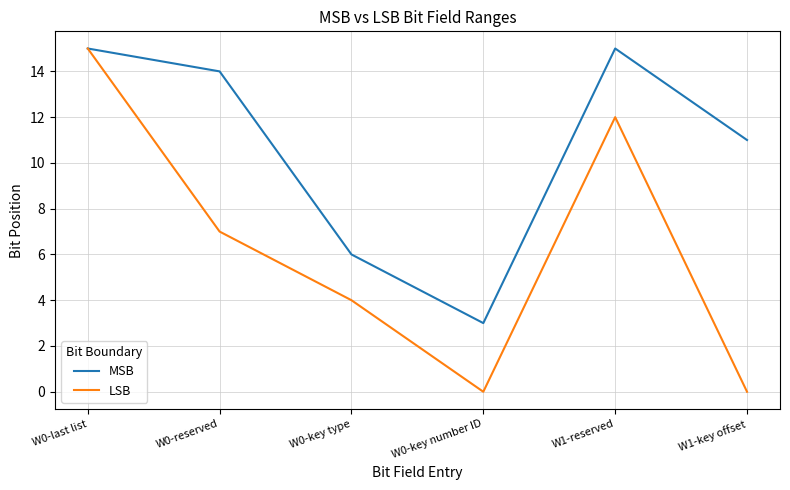

What position from the left is W1-reserved?

5